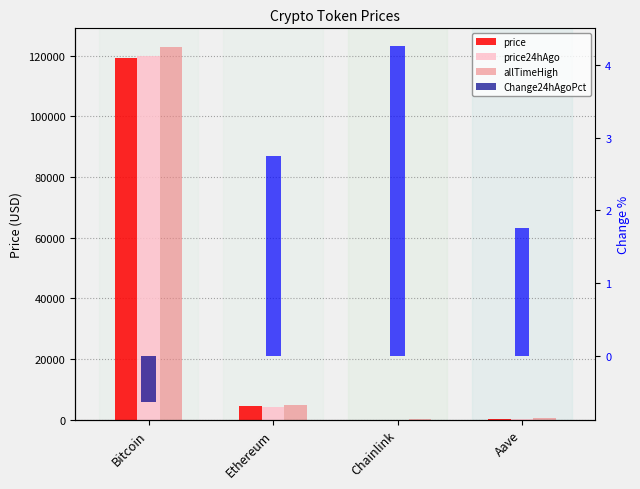

What is the value of the allTimeHigh bar at the 3rd from the left?

52.7